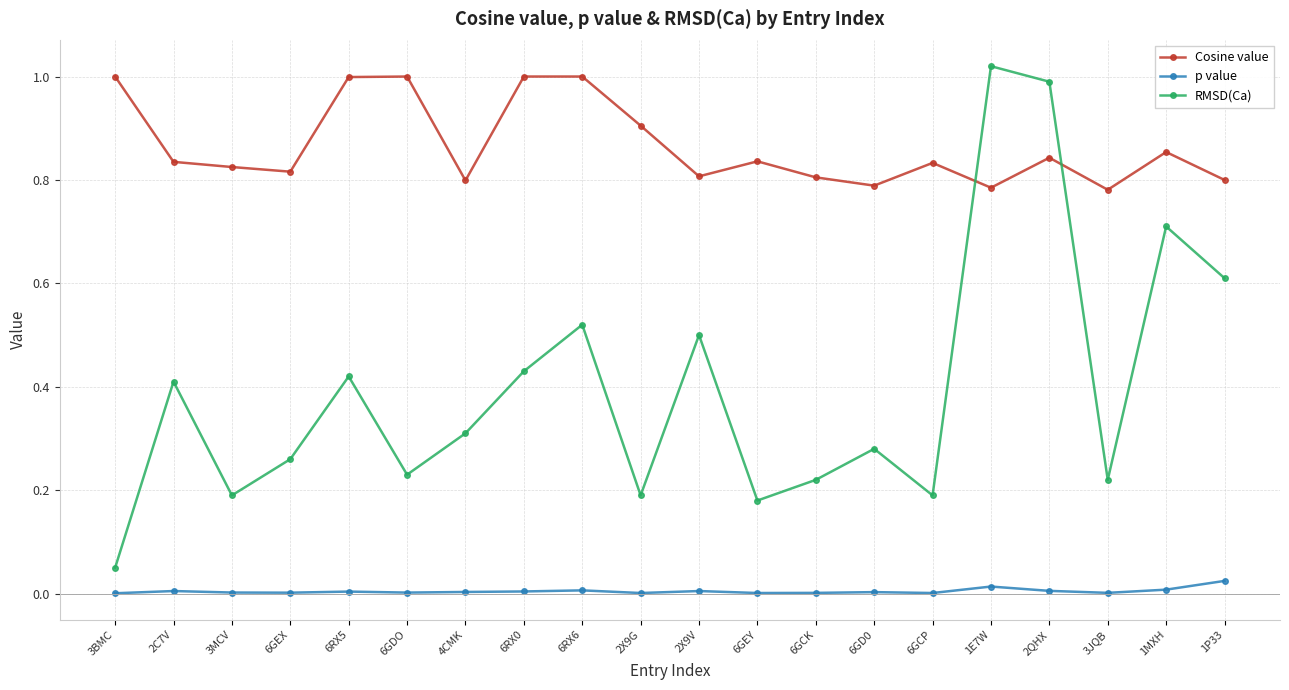

The value of RMSD(Ca) at 6GEY is 0.1. True or false?

False